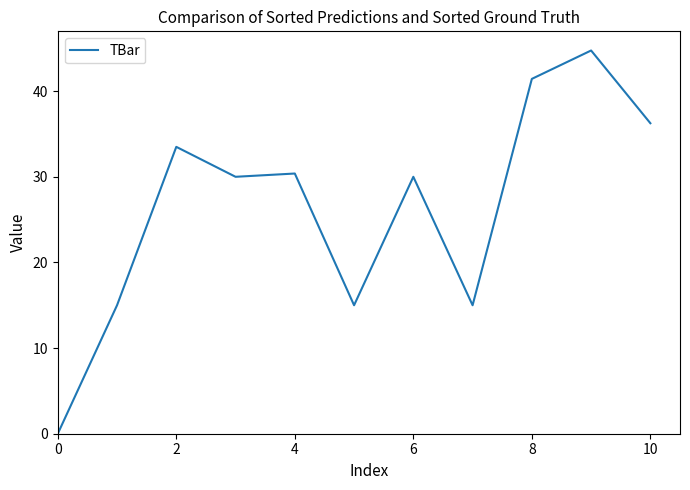

What is the maximum value shown in the chart?

44.7